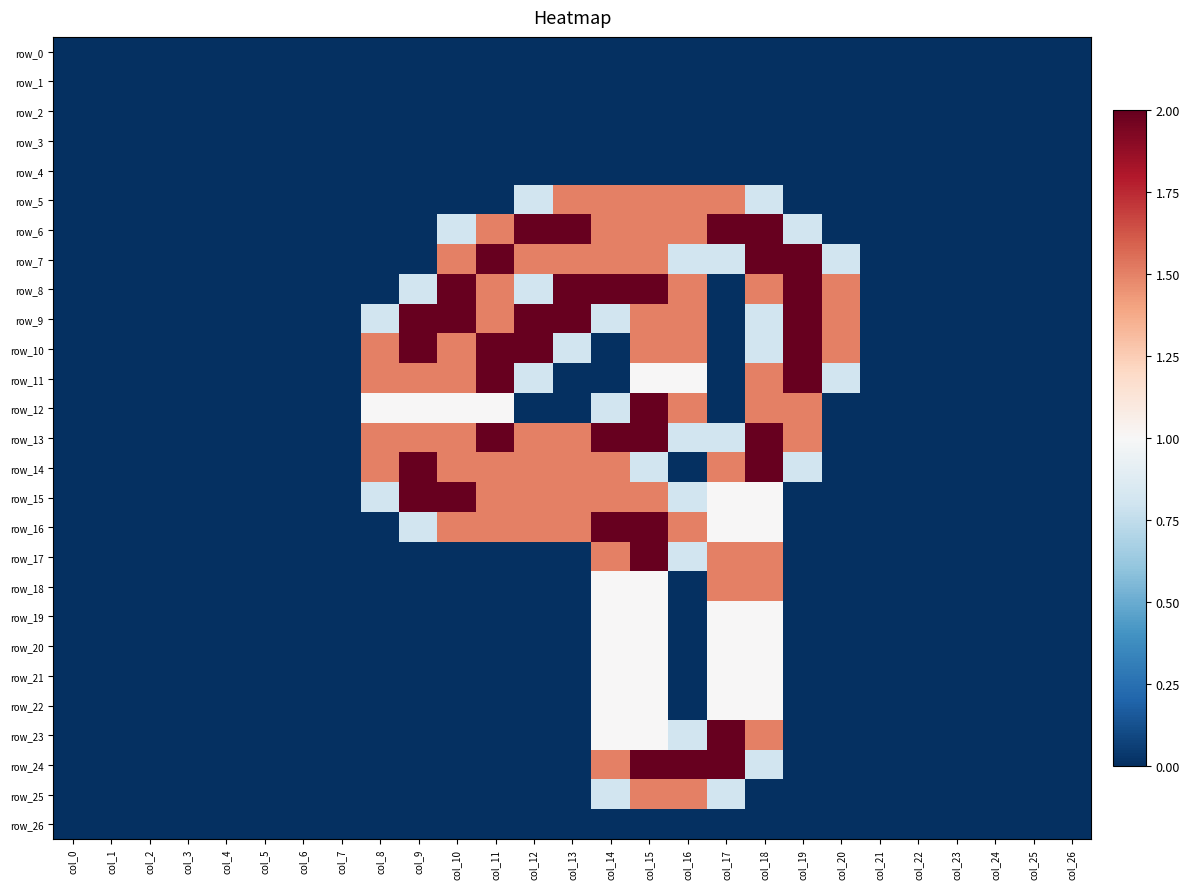

Which series has the largest total across all categories?

row_13